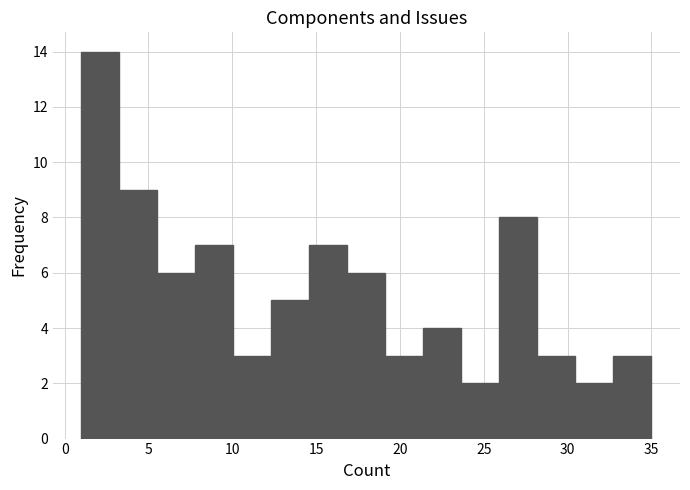

Reading left to right, transcribe this chart: for each bar, give the range it covers on the x-axis and its height. Neither the bar edges nor the heights are printed on the chart, so give them approximately, as read against the axes.

1.0 to 3.5: 14
3.5 to 5.5: 9
5.5 to 8.0: 6
8.0 to 10.0: 7
10.0 to 12.5: 3
12.5 to 14.5: 5
14.5 to 17.0: 7
17.0 to 19.0: 6
19.0 to 21.5: 3
21.5 to 23.5: 4
23.5 to 26.0: 2
26.0 to 28.0: 8
28.0 to 30.5: 3
30.5 to 32.5: 2
32.5 to 35.0: 3